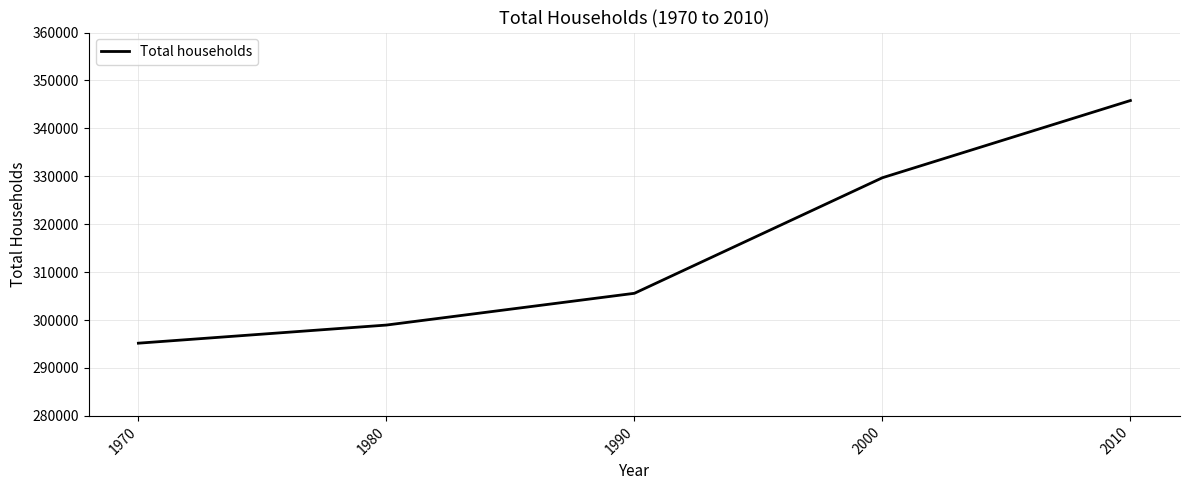

Reading left to right, extract all data points from this chart.

1970=295174	1980=298956	1990=305584	2000=329700	2010=345811